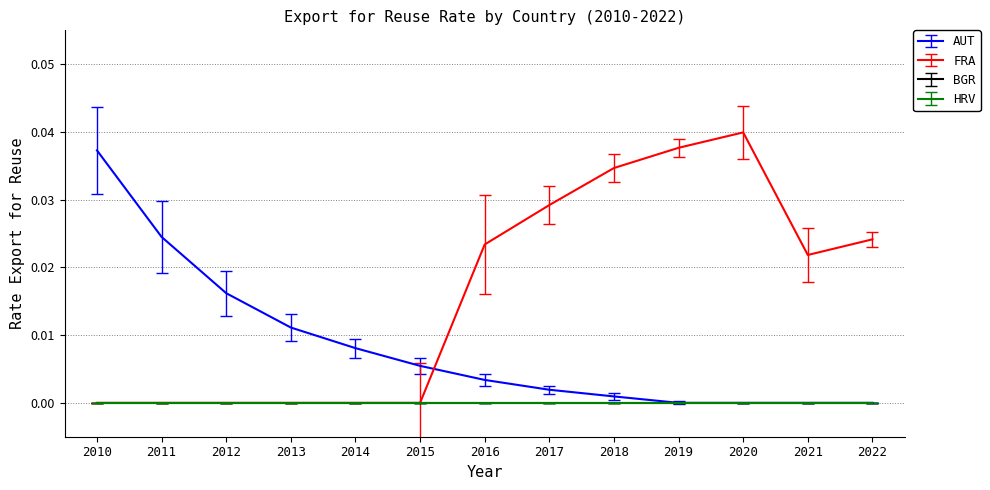

Does the chart have visible grid lines?

Yes